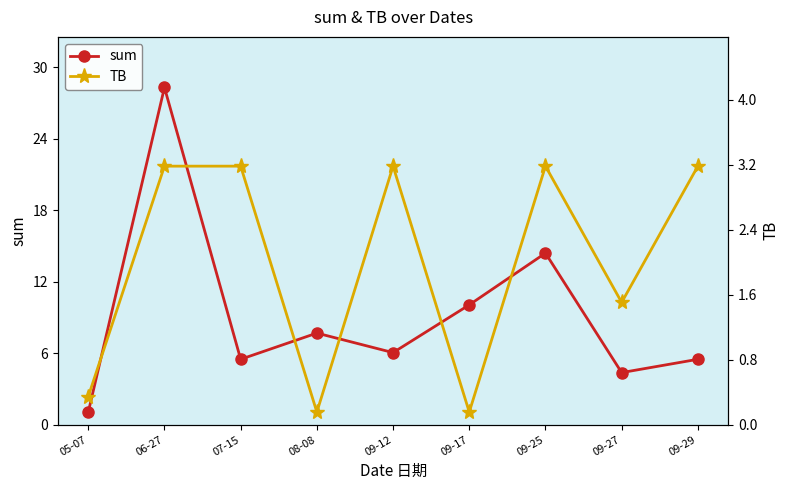

At 09-12, list the series in order from smallest to largest.

TB, sum